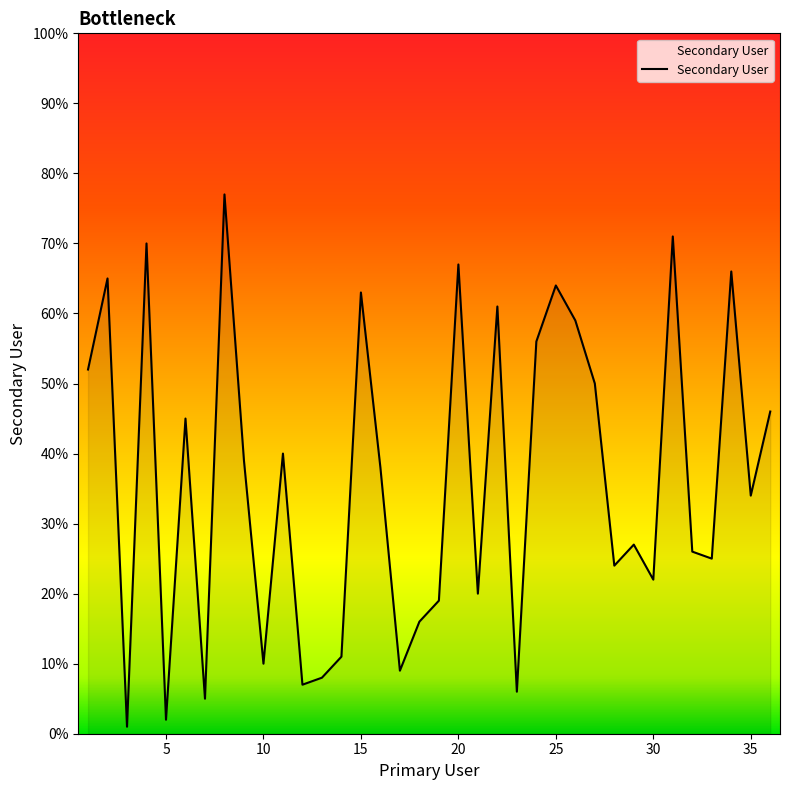

What is the greatest value displayed?

77